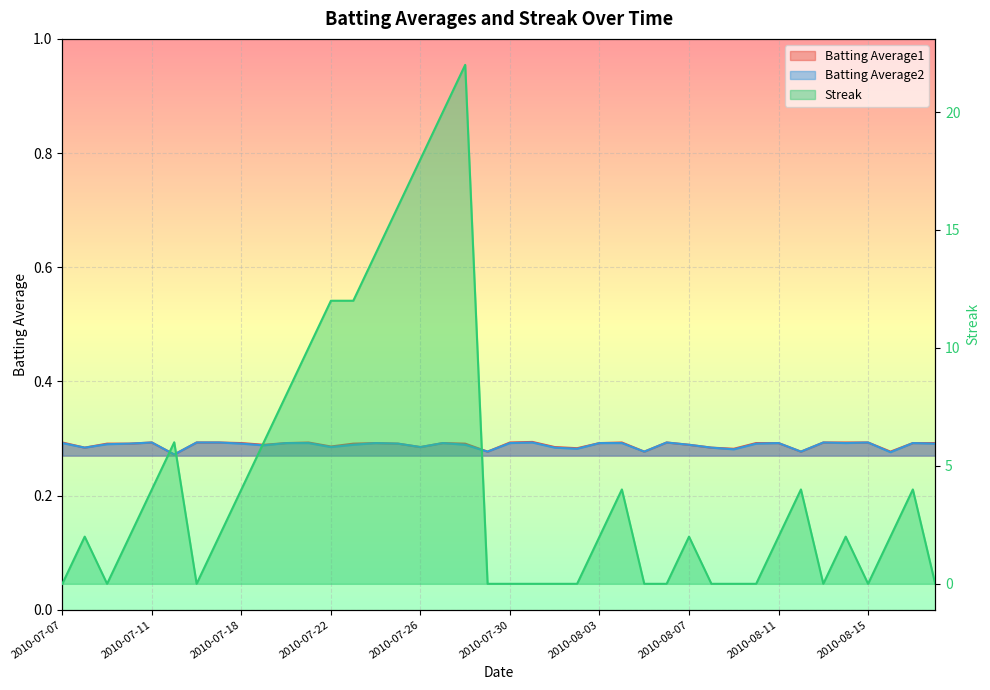

What position from the right is 2010-08-10?

9